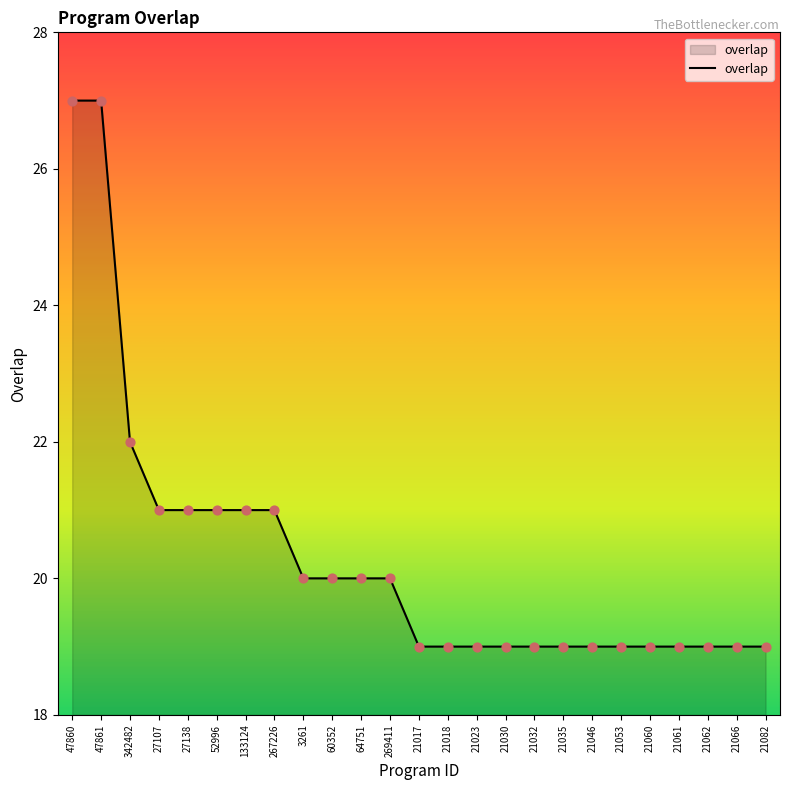

What is the ratio of the value at 21035 to the value at 21053?

1.0